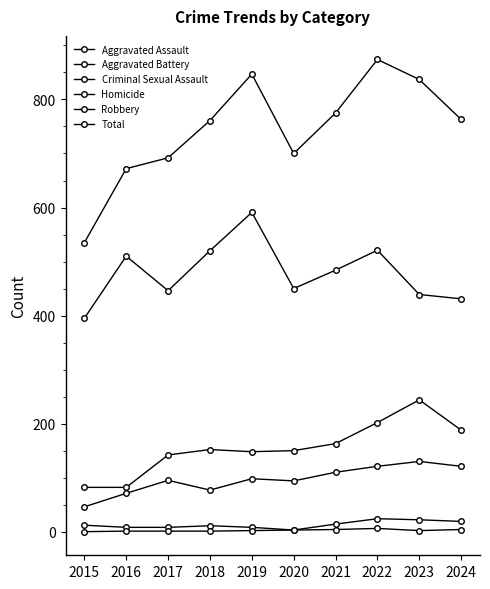

How many categories are shown in the chart?

10